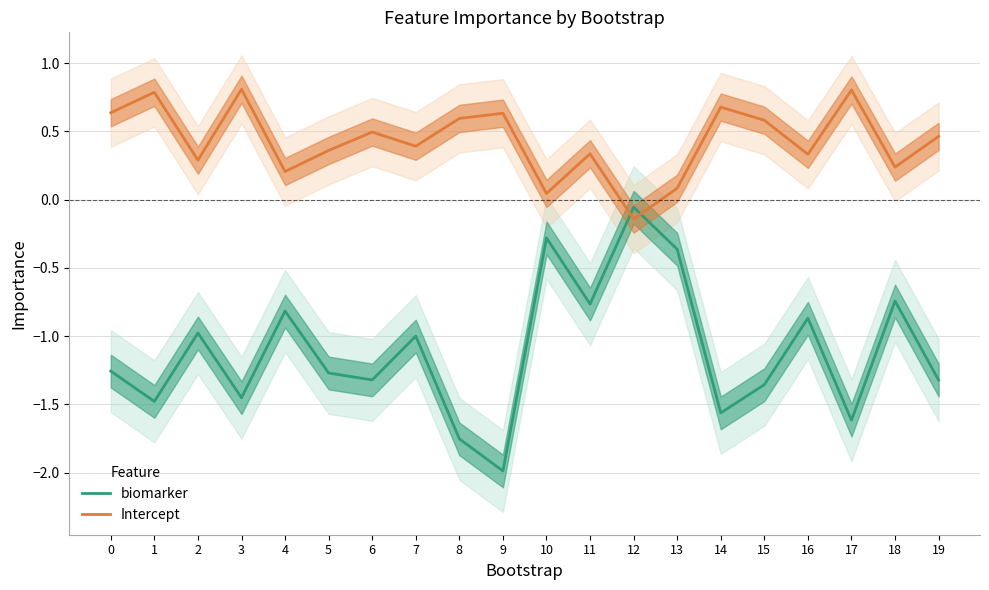

What is the average value of the Intercept series?

0.4